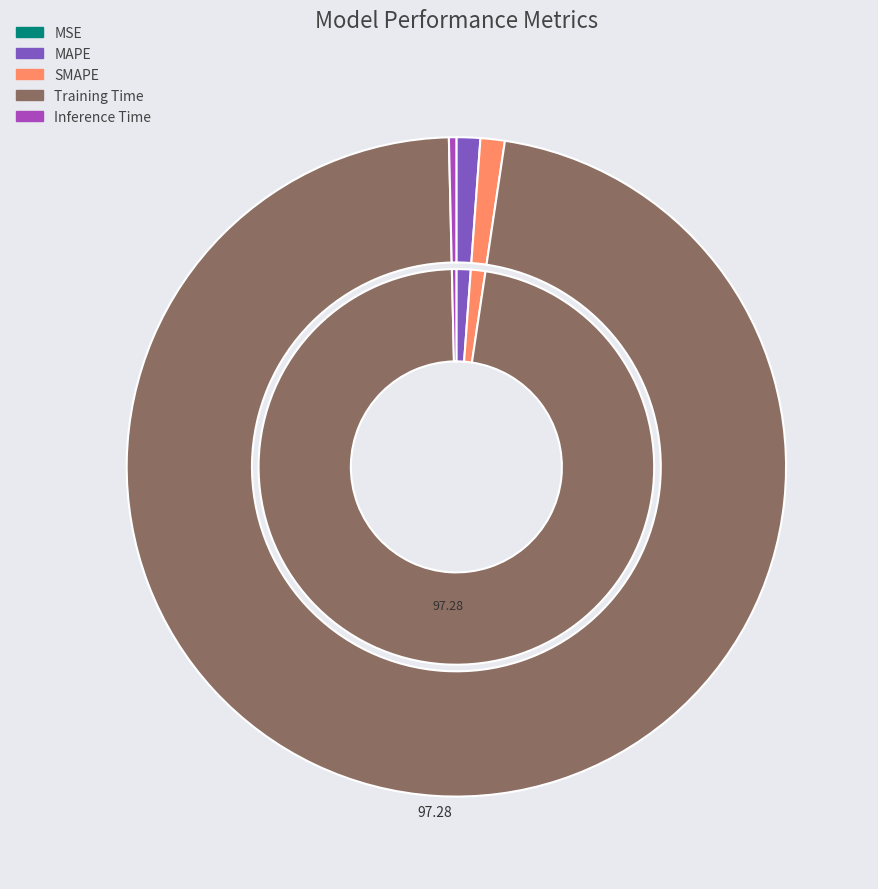

Combined, what portion of the pie is SMAPE and MAPE?

2.4%